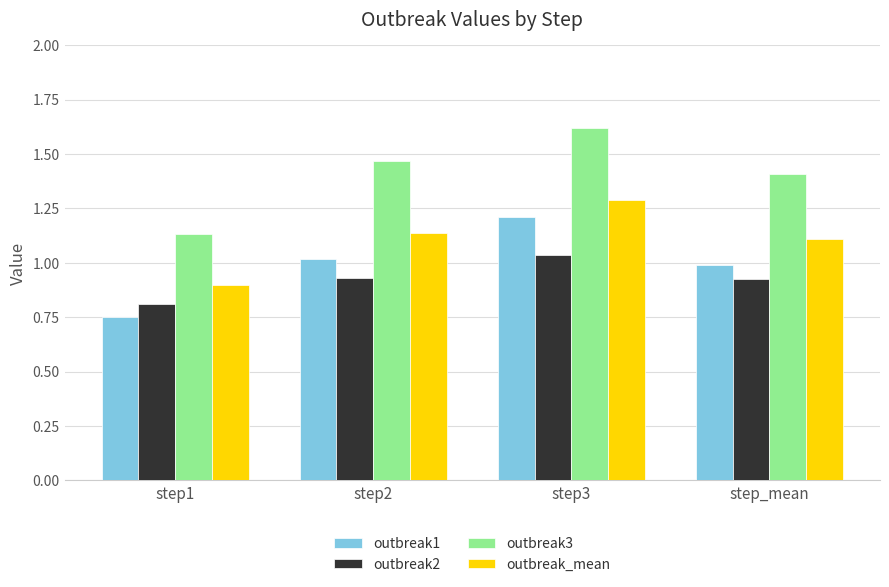

What is the label of the 4th bar from the left?

step_mean